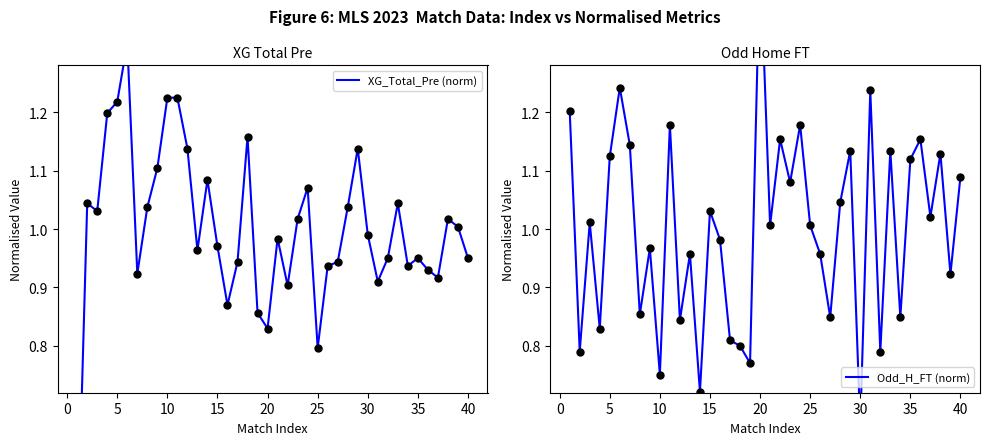

Which series has the largest total across all categories?

XG_Total_Pre (norm)